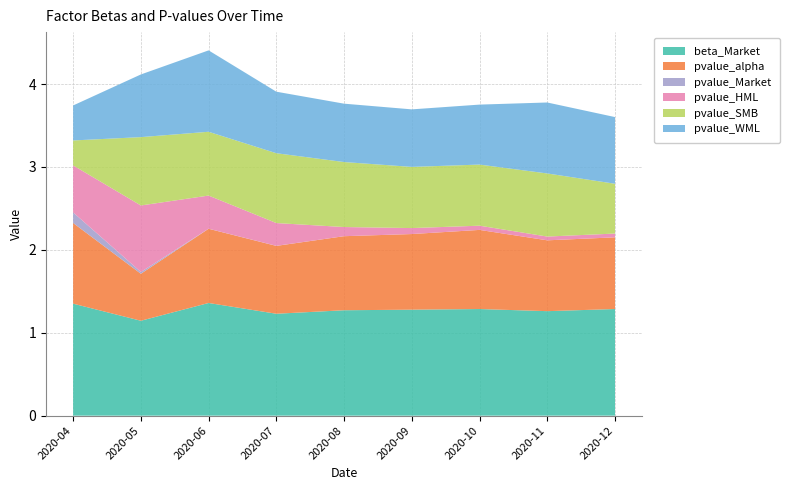

Reading right to left, what are all the values shown in this chart?

beta_Market: 1.3	1.3	1.3	1.3	1.3	1.2	1.4	1.1	1.4
pvalue_alpha: 0.9	0.9	1.0	0.9	0.9	0.8	0.9	0.6	1.0
pvalue_Market: 0.0	0.0	0.0	0.0	0.0	0.0	0.0	0.0	0.1
pvalue_HML: 0.0	0.0	0.1	0.1	0.1	0.3	0.4	0.8	0.6
pvalue_SMB: 0.6	0.8	0.7	0.7	0.8	0.8	0.8	0.8	0.3
pvalue_WML: 0.8	0.9	0.7	0.7	0.7	0.7	1.0	0.8	0.4